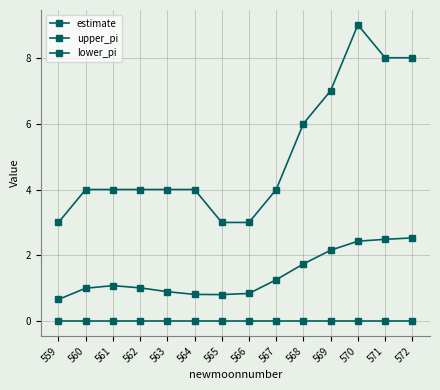

How many lines are shown in the chart?

3